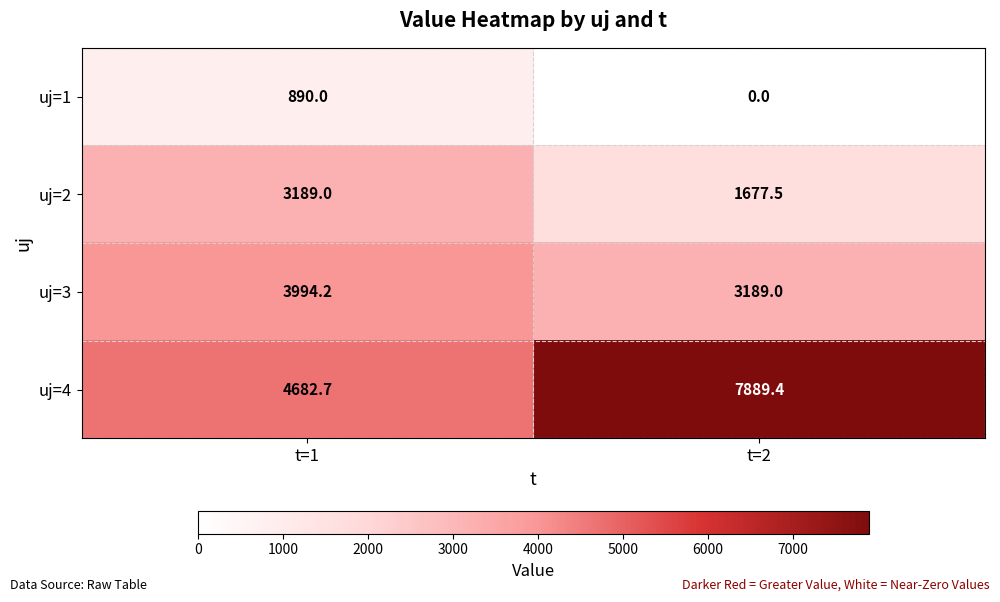

At which label is uj=2 closest to 2433?

t=2